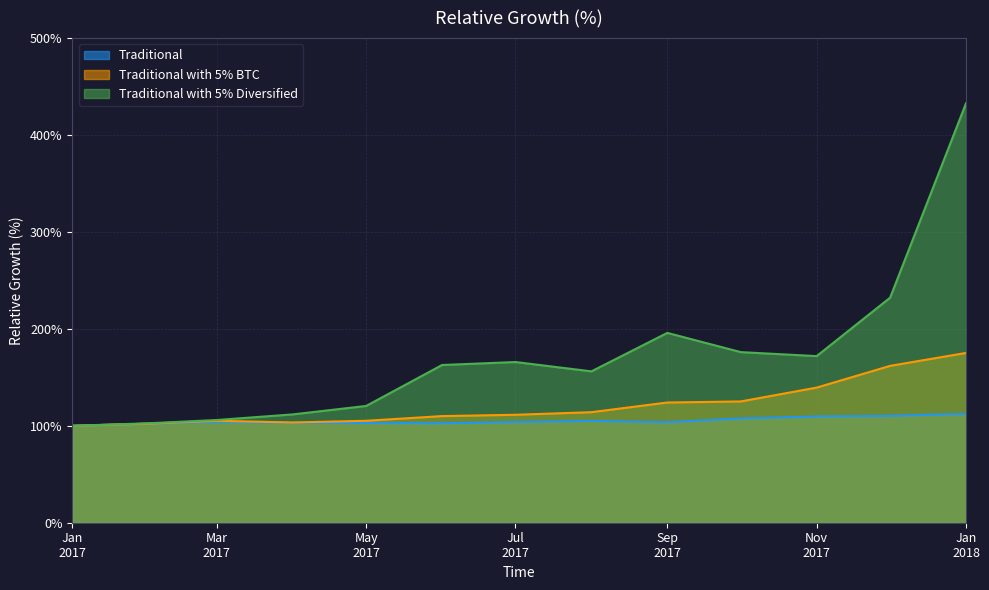

What are all the series names shown in the legend?

Traditional, Traditional with 5% BTC, Traditional with 5% Diversified